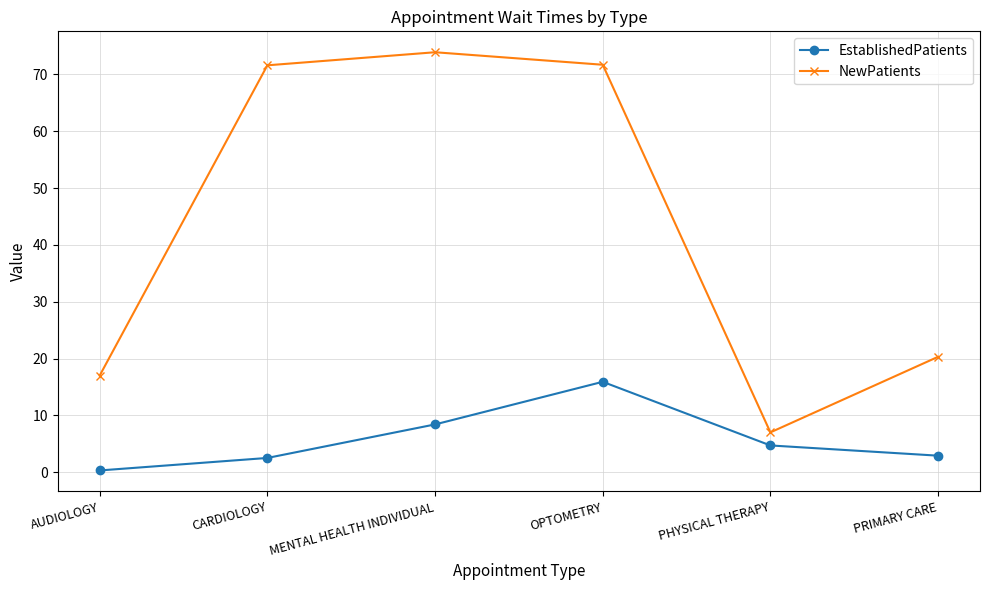

In NewPatients, how many points are higher than both neighbors (excluding endpoints)?

1